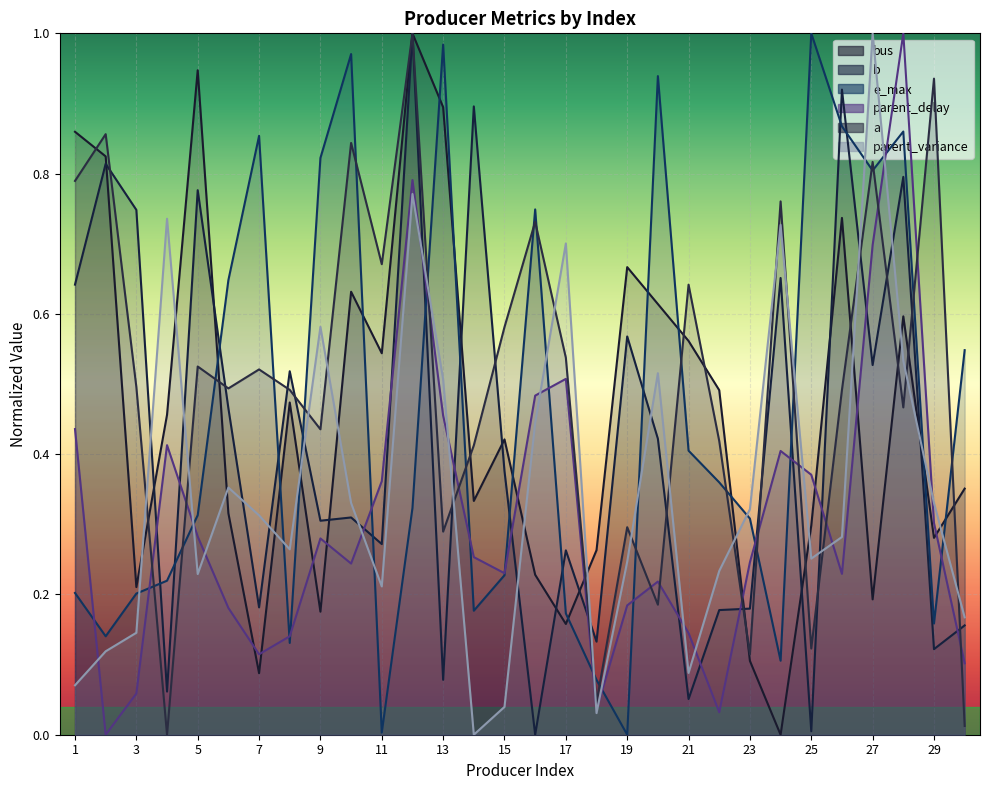

How many values in b are above zero?

29